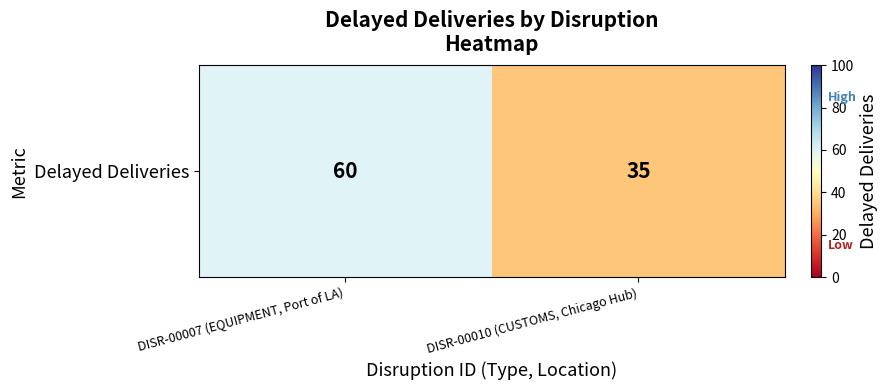

List the labels in order of value, largest first.

DISR-00007 (EQUIPMENT, Port of LA), DISR-00010 (CUSTOMS, Chicago Hub)